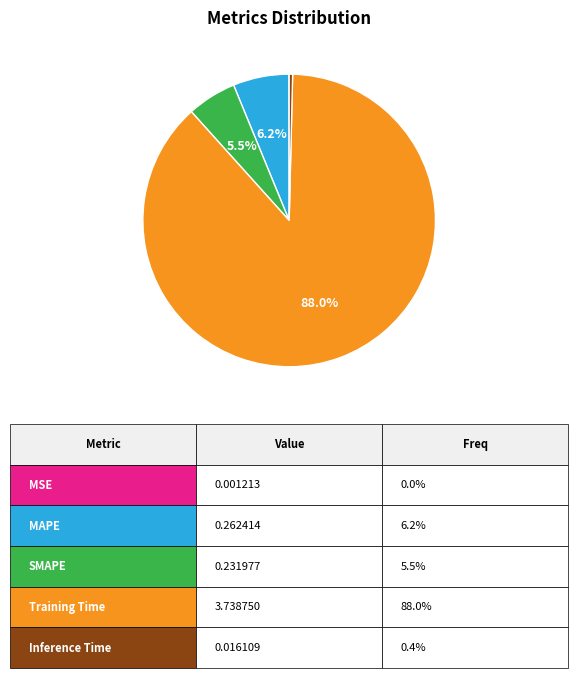

Does any single category account for the majority?

Yes